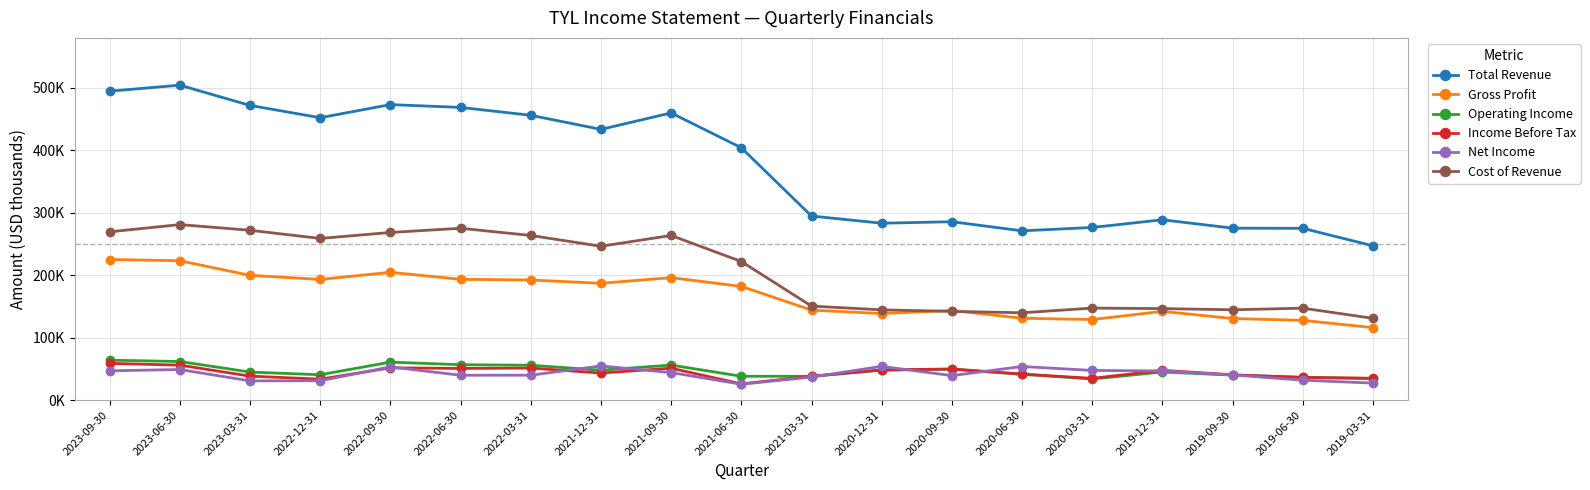

Rank the series at 2019-09-30 from highest to lowest value.

Total Revenue, Cost of Revenue, Gross Profit, Income Before Tax, Net Income, Operating Income